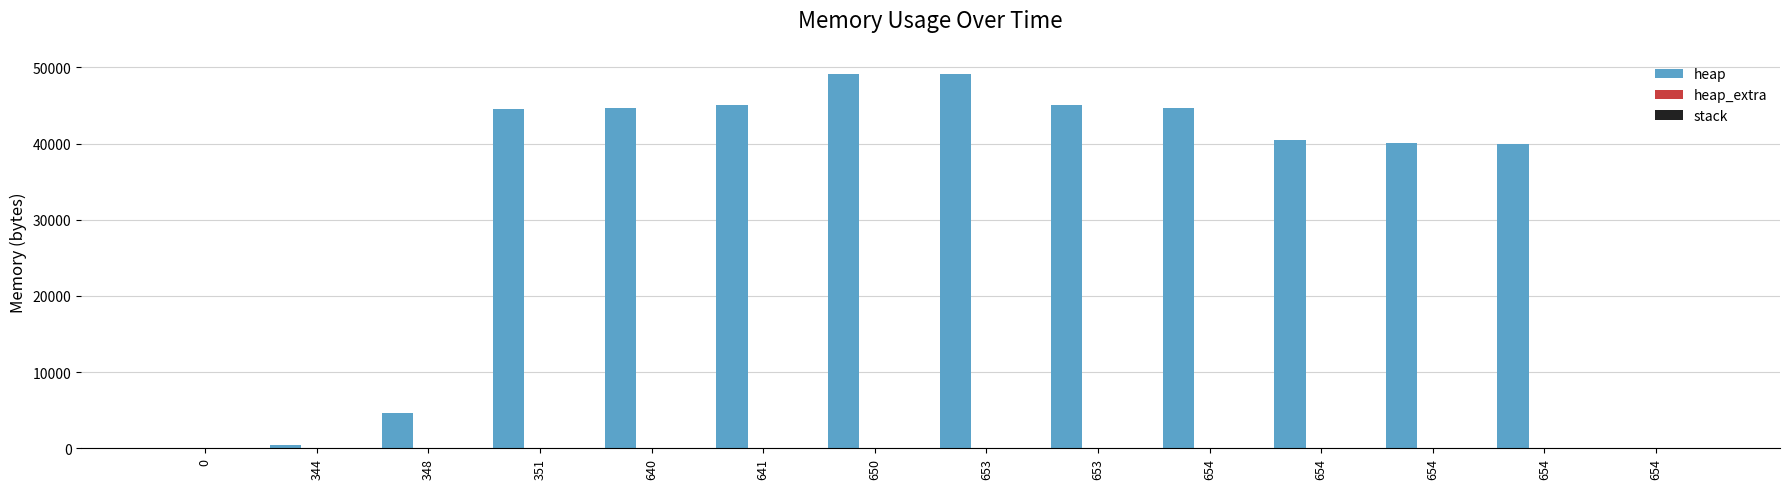

What is the value of the heap bar at the 4th from the left?

44568